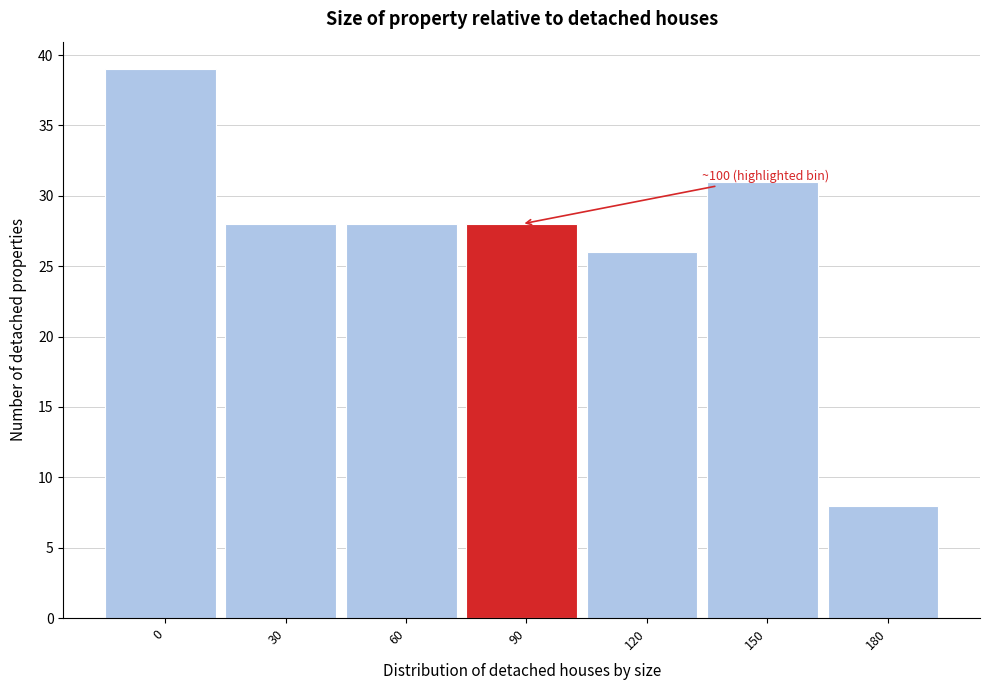

Reading left to right, what are all the values shown in this chart?

0=39	30=28	60=28	90=28	120=26	150=31	180=8